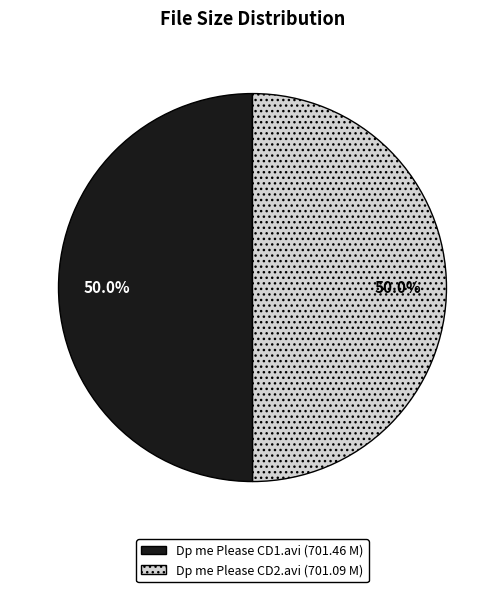

What is the ratio of the value at Dp me Please CD2.avi to the value at Dp me Please CD1.avi?

1.0